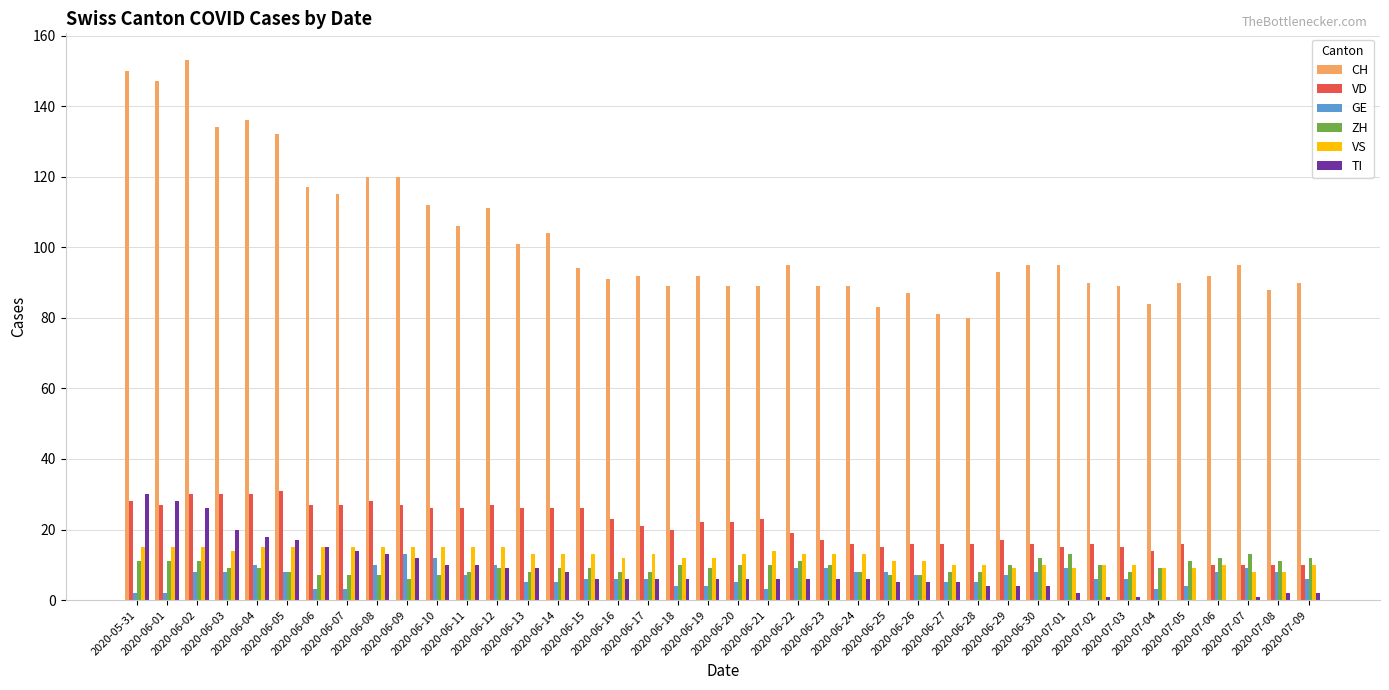

What is the approximate value of GE at 2020-06-05, to the nearest 5?

10